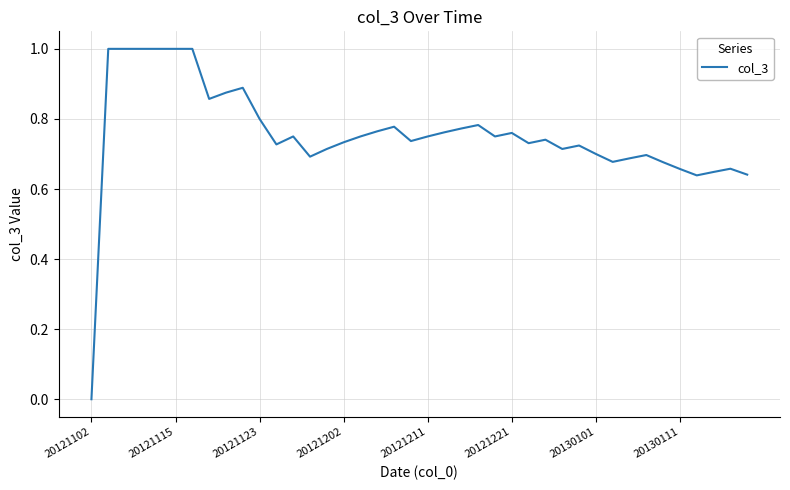

True or false: there are more than 0 points higher than both neighbors.

True